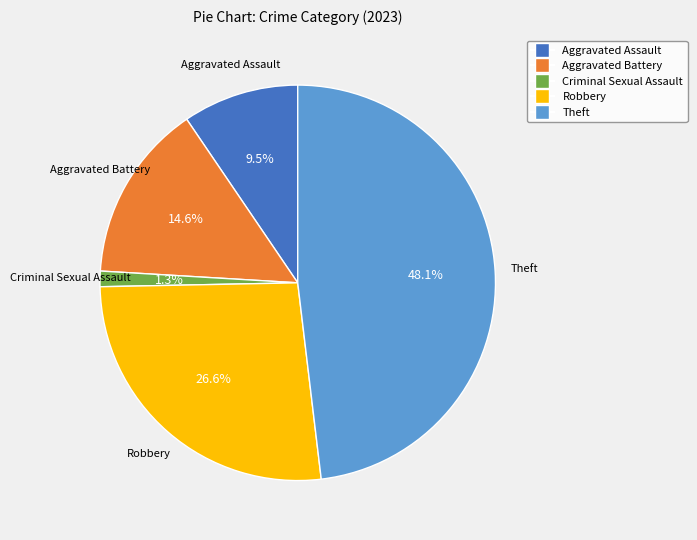

Rank the categories by value from highest to lowest.

Theft, Robbery, Aggravated Battery, Aggravated Assault, Criminal Sexual Assault